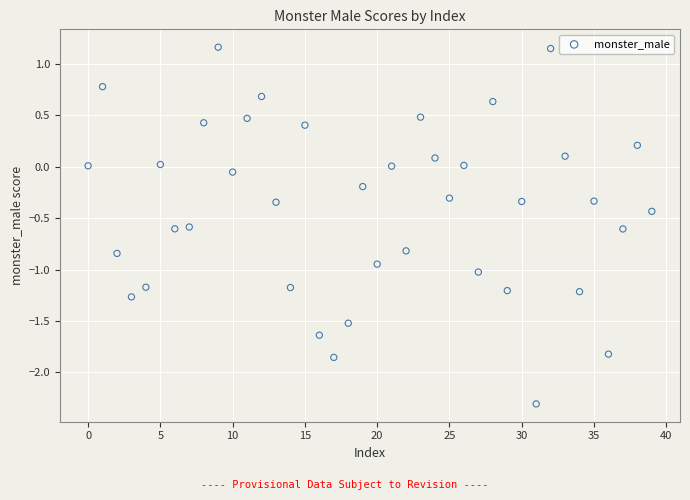

What is the range of Y values (max minus min)?

3.5